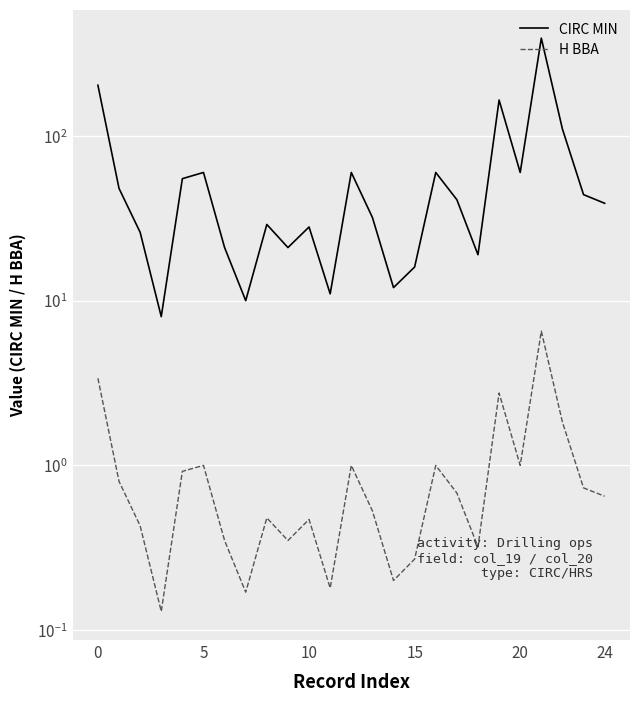

Which series has the largest range (max minus min)?

CIRC MIN